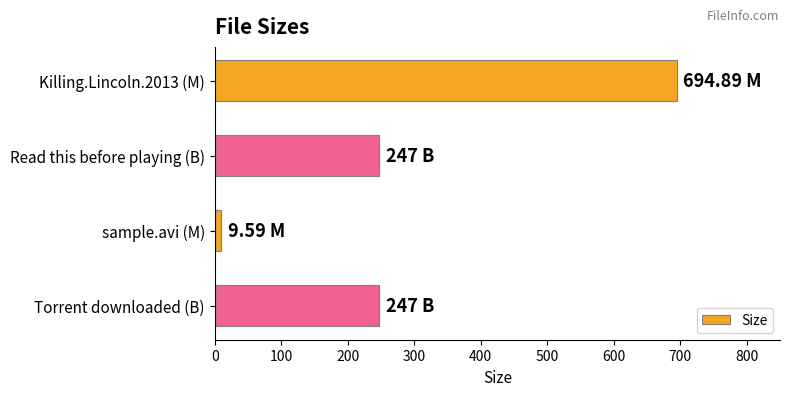

What is the label of the 1st bar from the bottom?

Torrent downloaded (B)